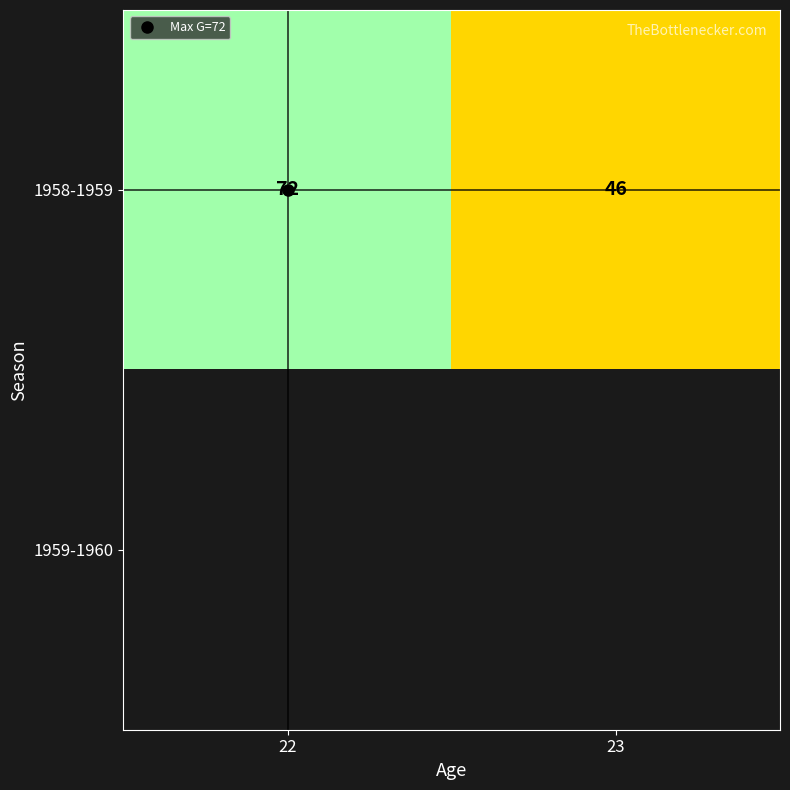

What is the maximum value shown in the chart?

72.0